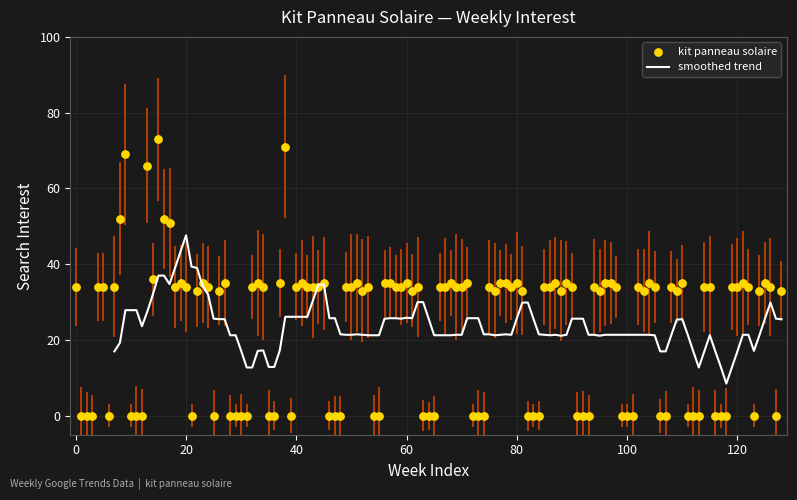

What is the minimum value for smoothed trend?

8.5